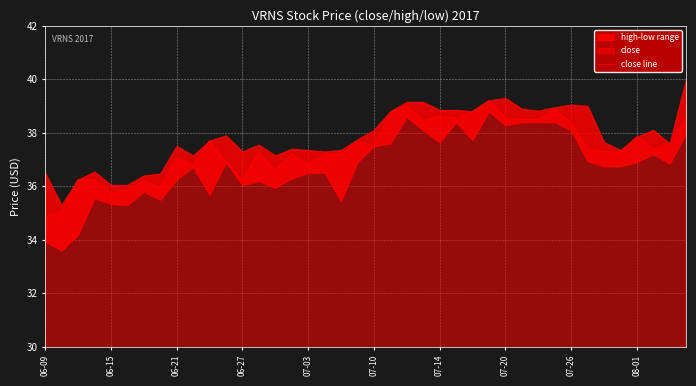

Is it true that close line equals 38.4 at 07-26?

True